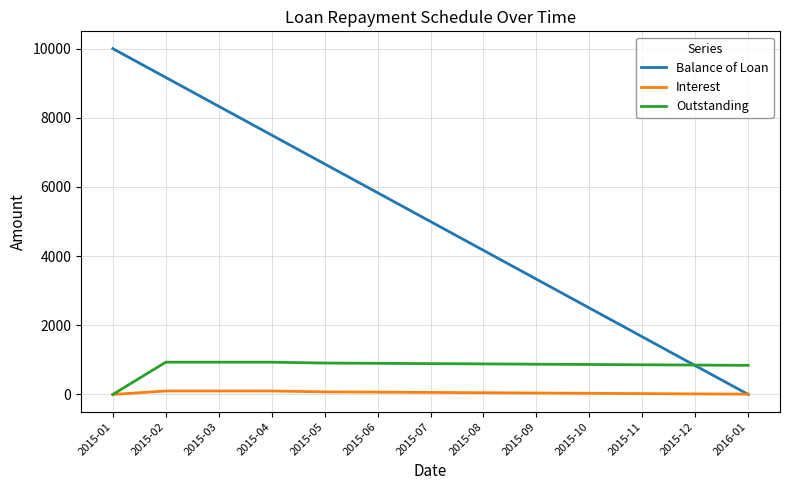

The value of Balance of Loan at 2015-10 is 2500.0. True or false?

True